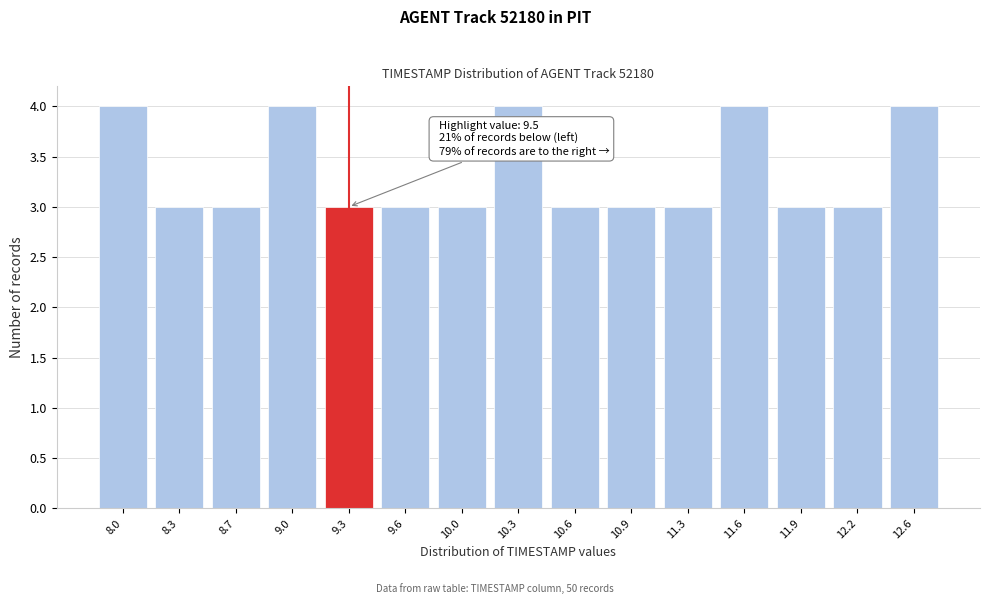

Reading left to right, extract all data points from this chart.

4	3	3	4	3	3	3	4	3	3	3	4	3	3	4